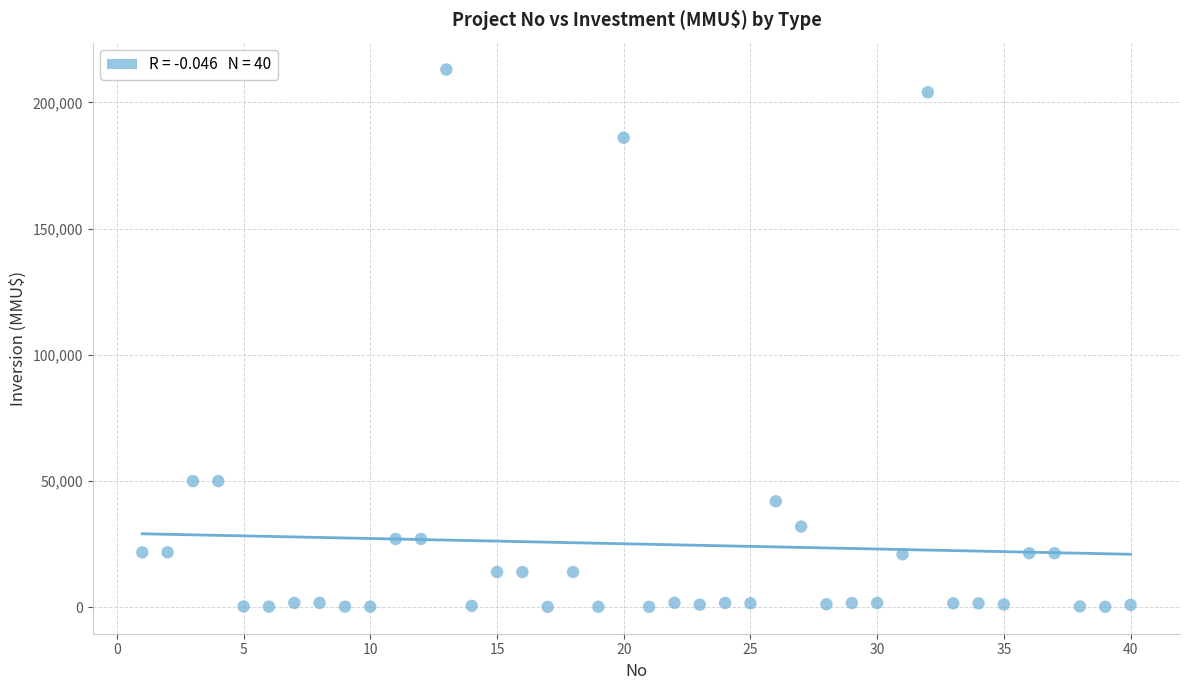

What is the range of Y values (max minus min)?

212800